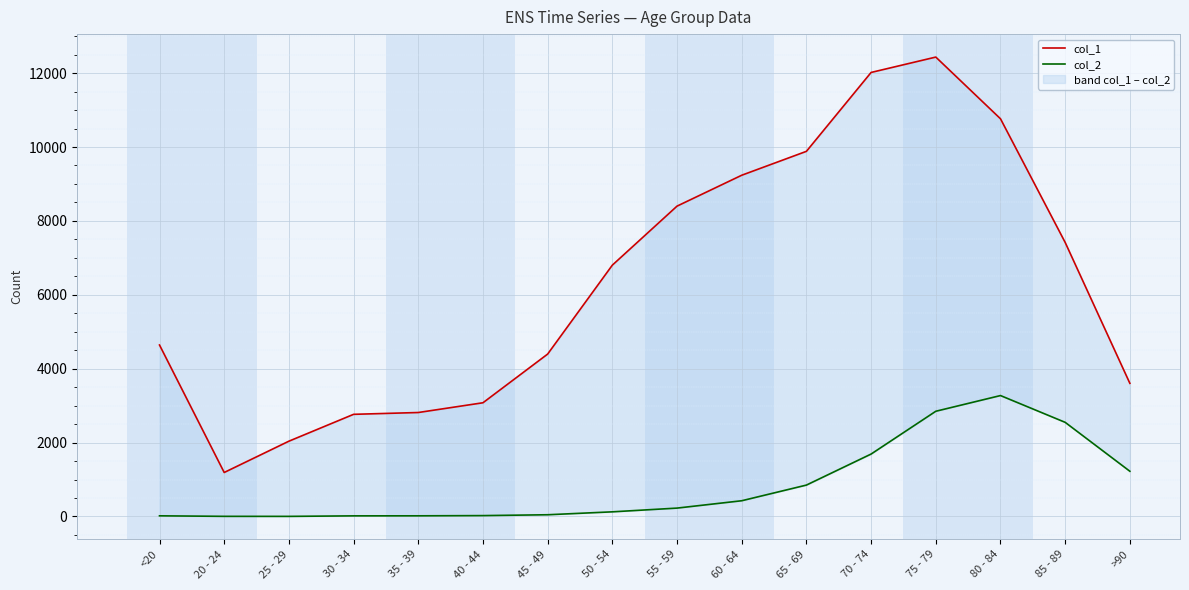

What are all the series names shown in the legend?

col_1, col_2